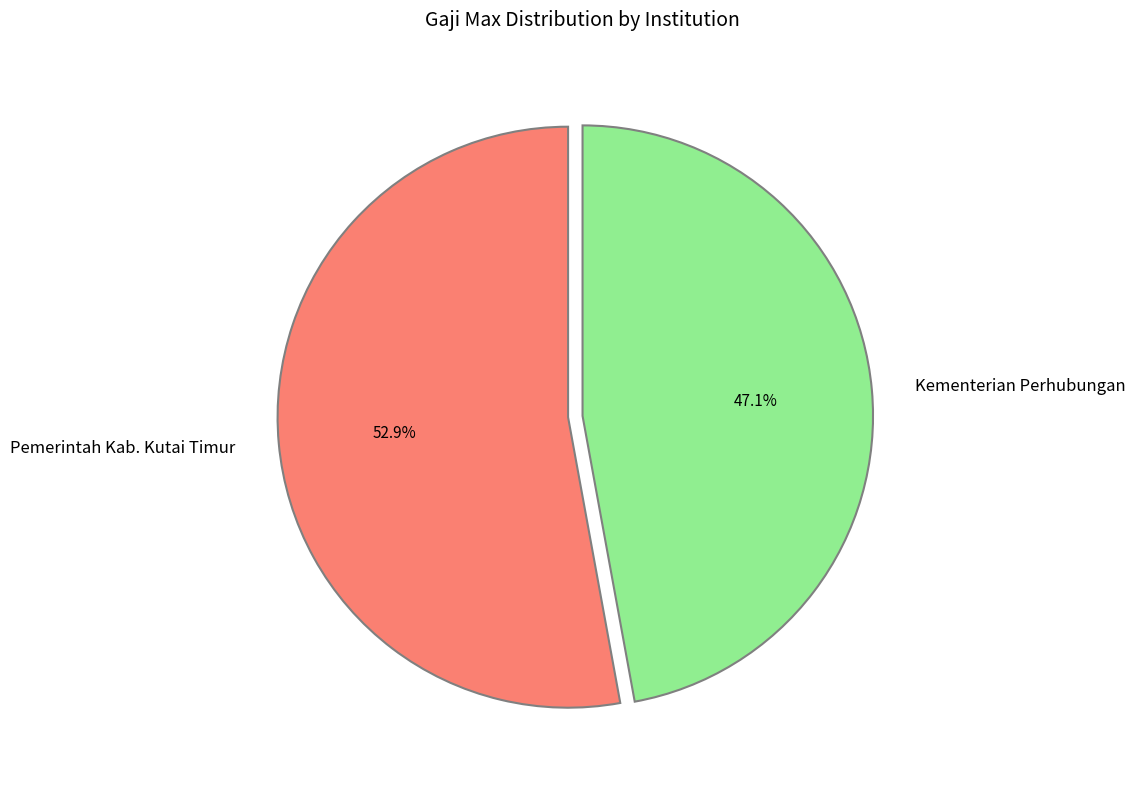

To the nearest percent, what is the average slice percentage?

50%